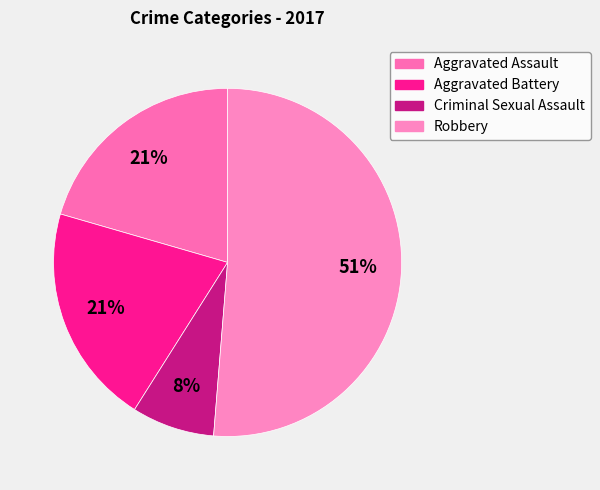

The Robbery slice represents 51% of the pie. True or false?

True